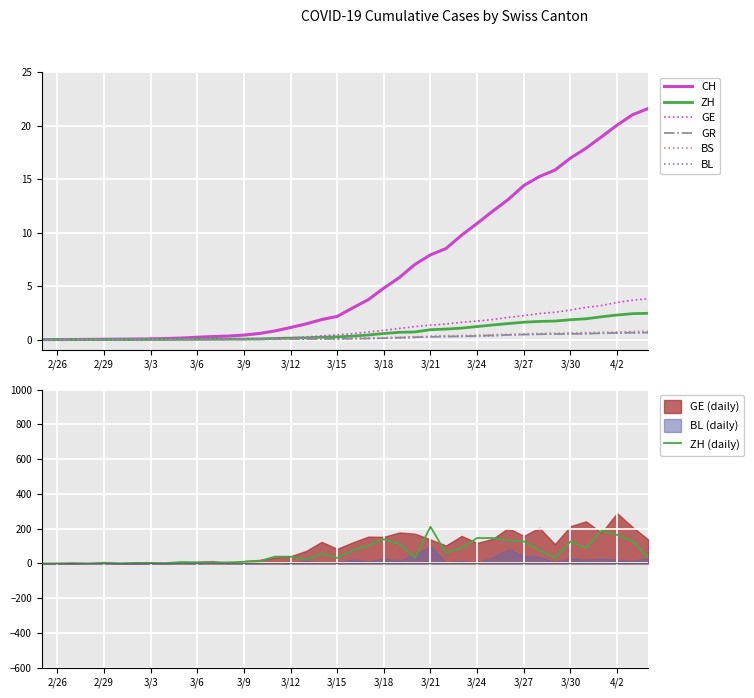

True or false: BS and GE intersect in this chart.

False